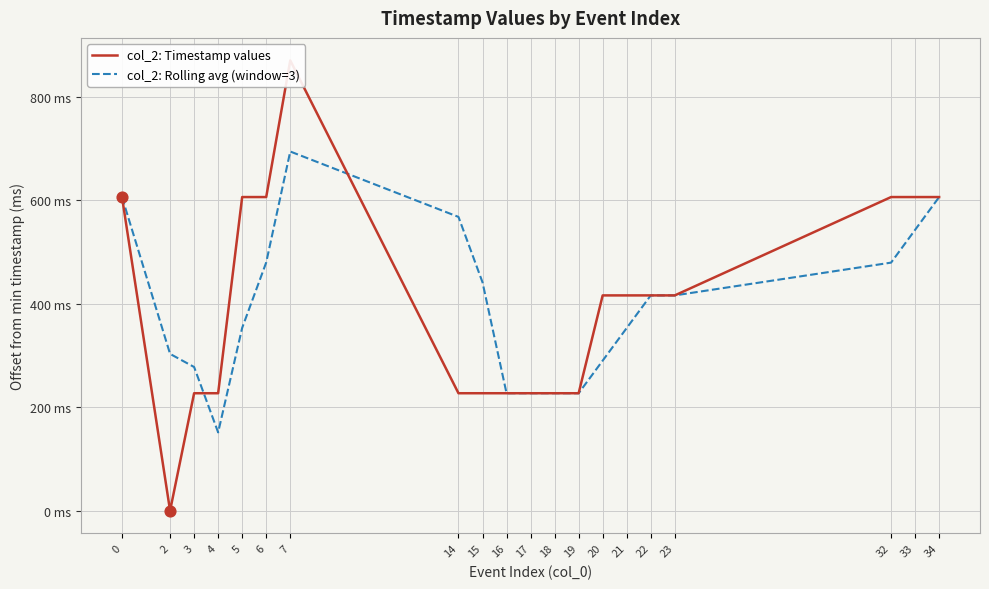

What is the total value across all series at 15?

668.3